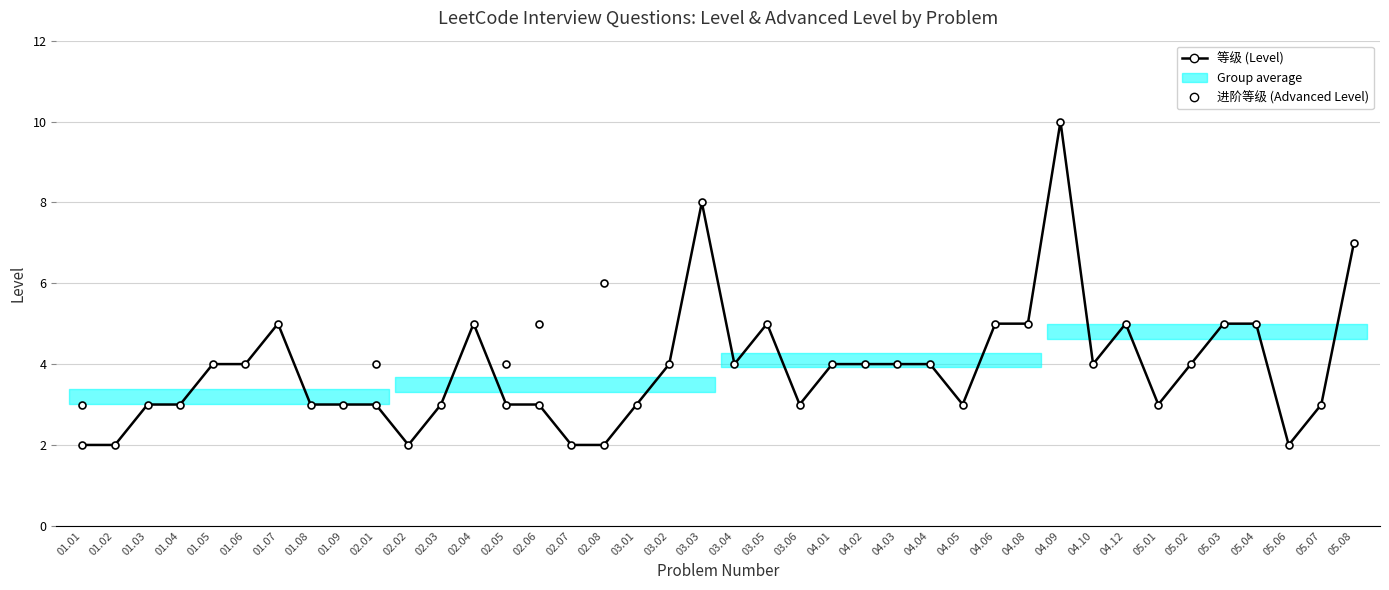

What position from the right is 01.07?

34